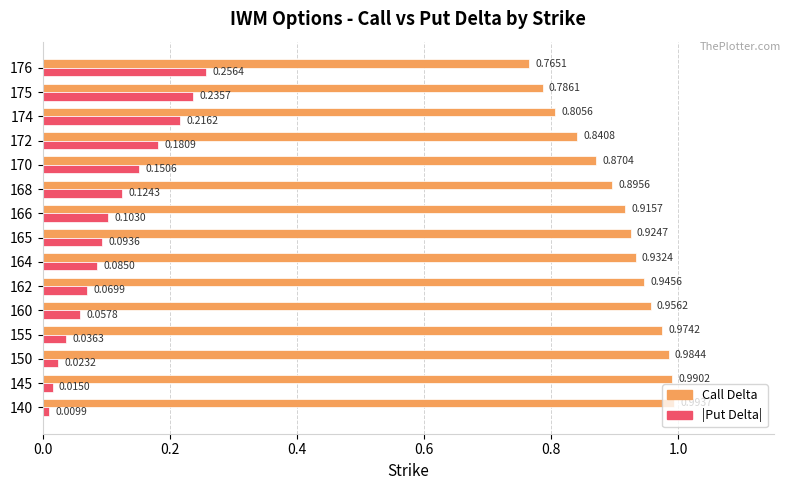

Rank the series by their average value, from highest to lowest.

Call Delta, |Put Delta|